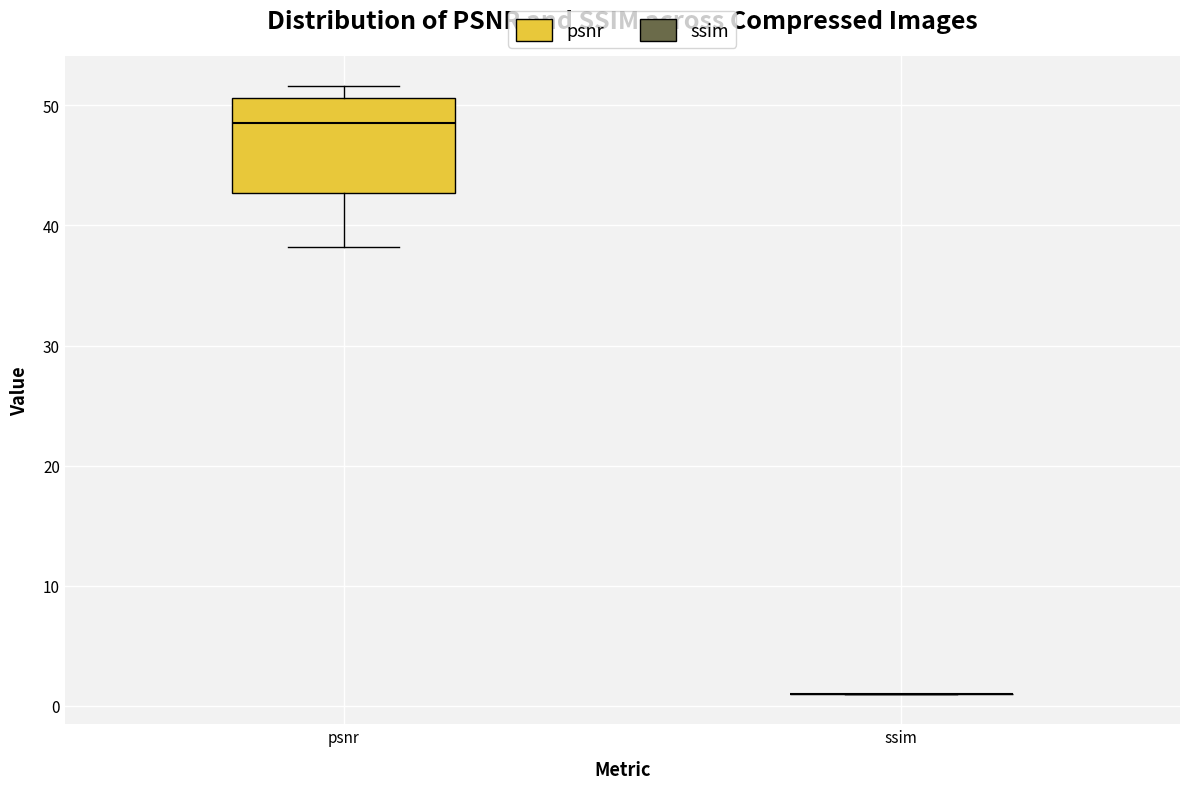

Comparing the boxes themselves (not the whiskers), which one is the tallest?

psnr